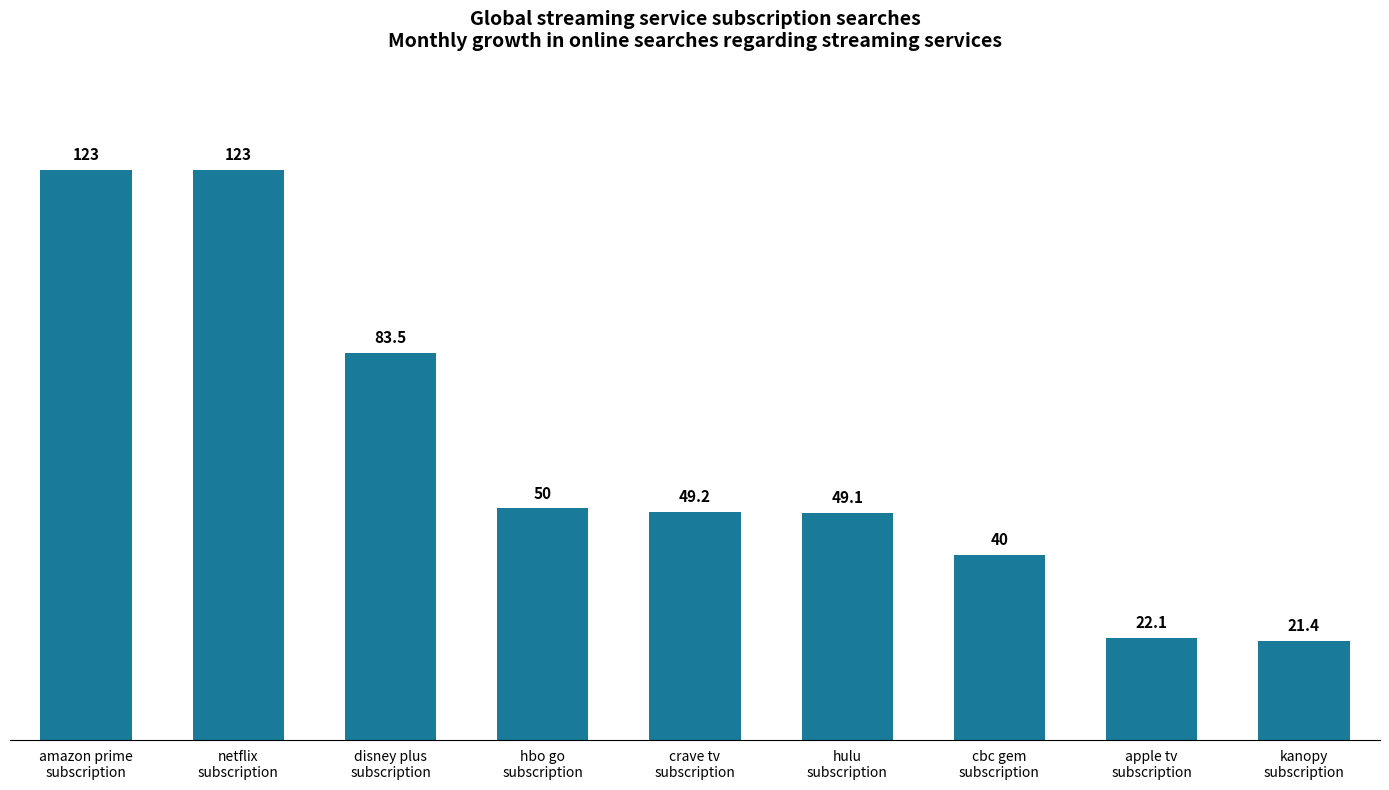

True or false: the data shows 123.0 at amazon prime
subscription.

True